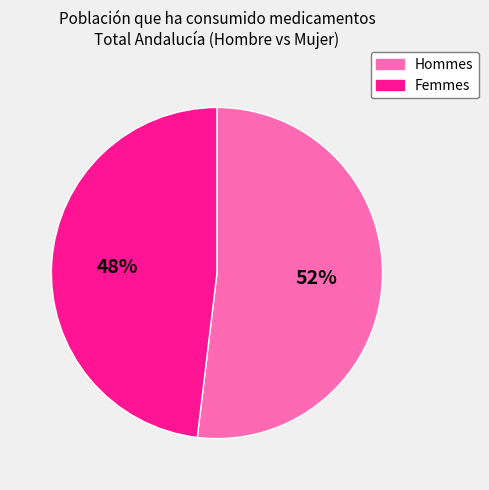

Is there any slice that represents more than half of the pie?

Yes